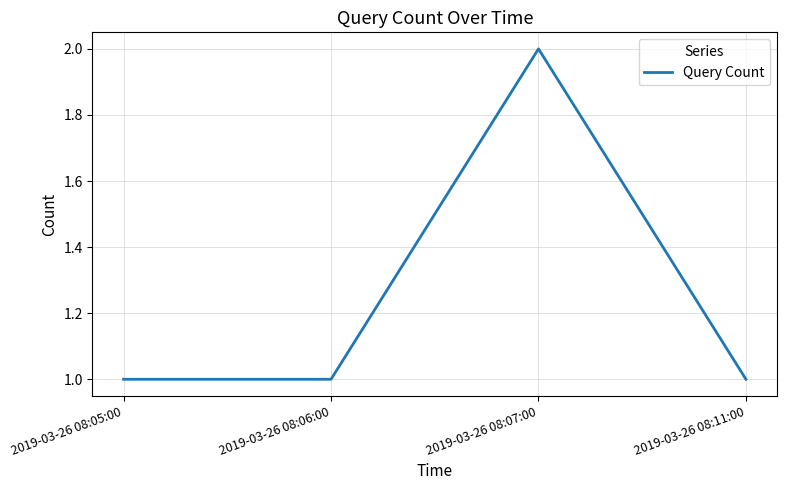

At which category does the data reach its first local peak?

2019-03-26 08:07:00